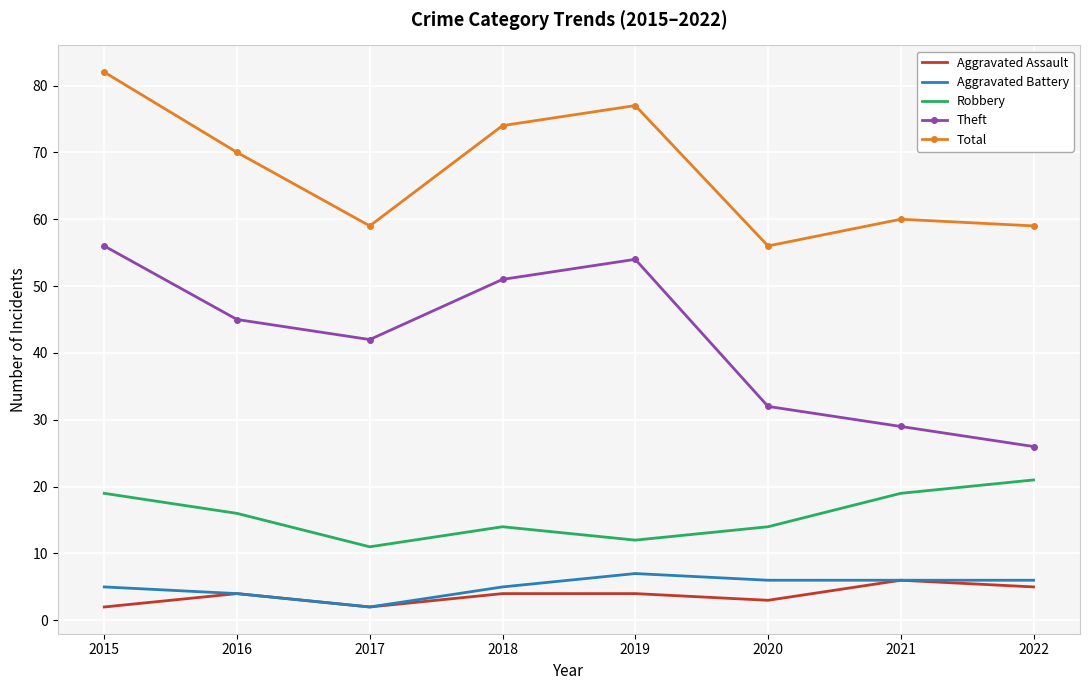

True or false: Theft and Aggravated Assault intersect in this chart.

False